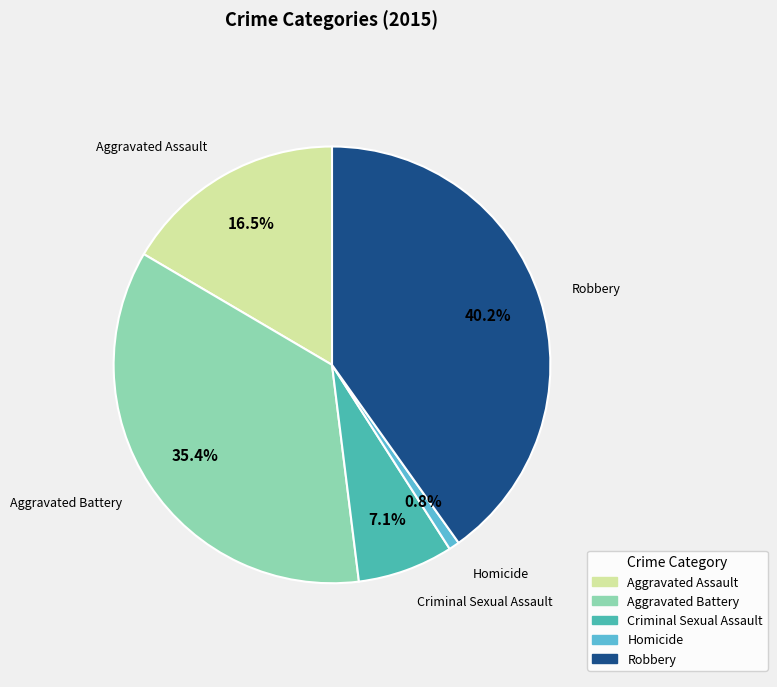

Is there a majority slice in this chart?

No